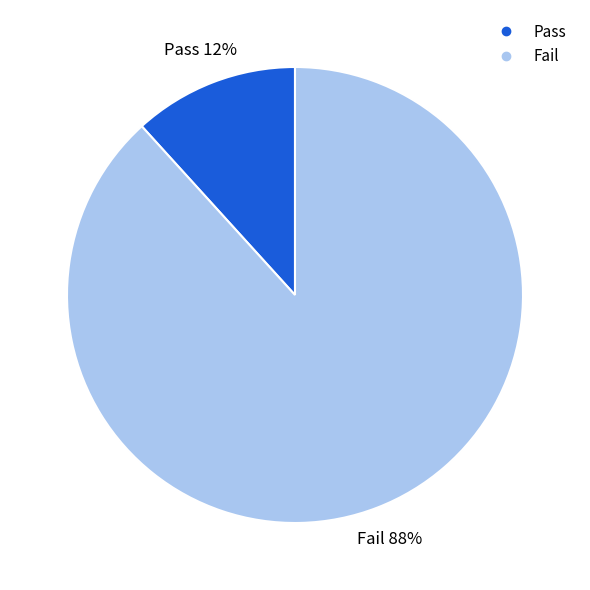

The Fail slice represents 88% of the pie. True or false?

True